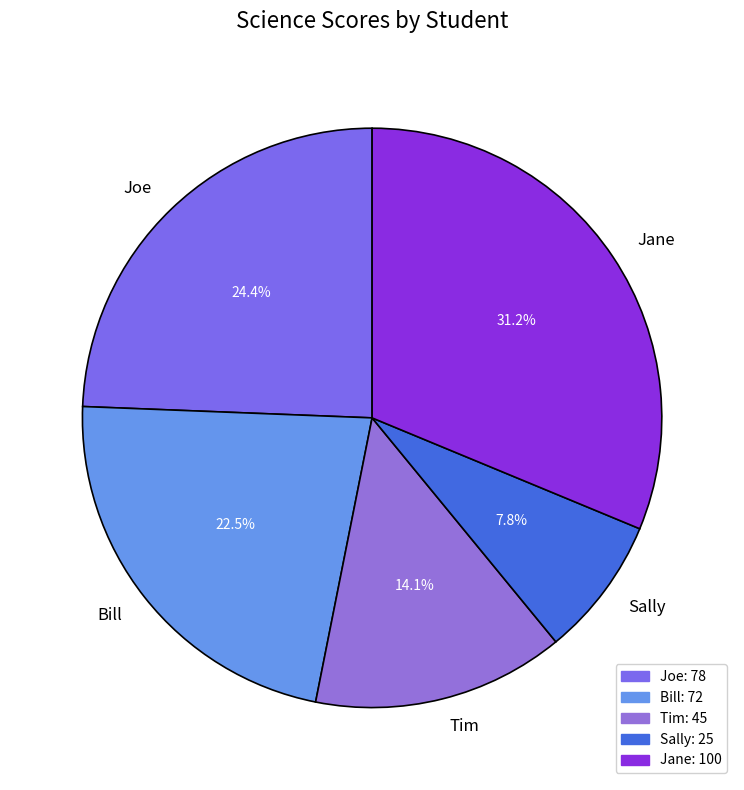

What percentage do Bill and Joe together represent?

46.9%